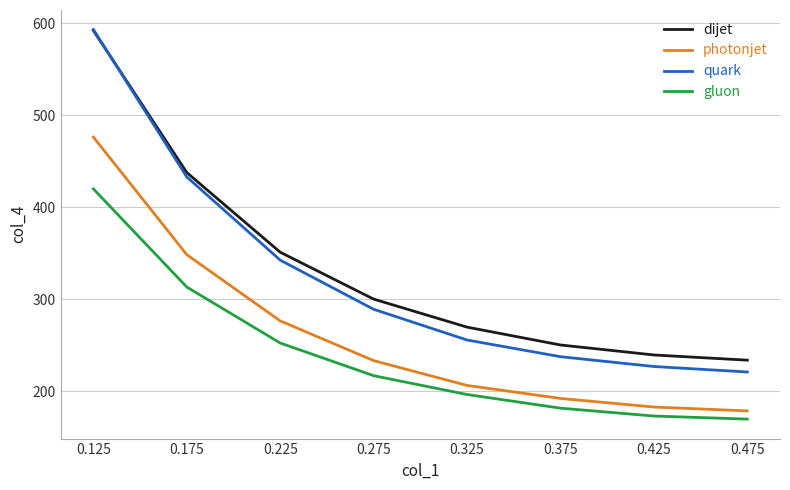

How many distinct data groups are displayed?

4